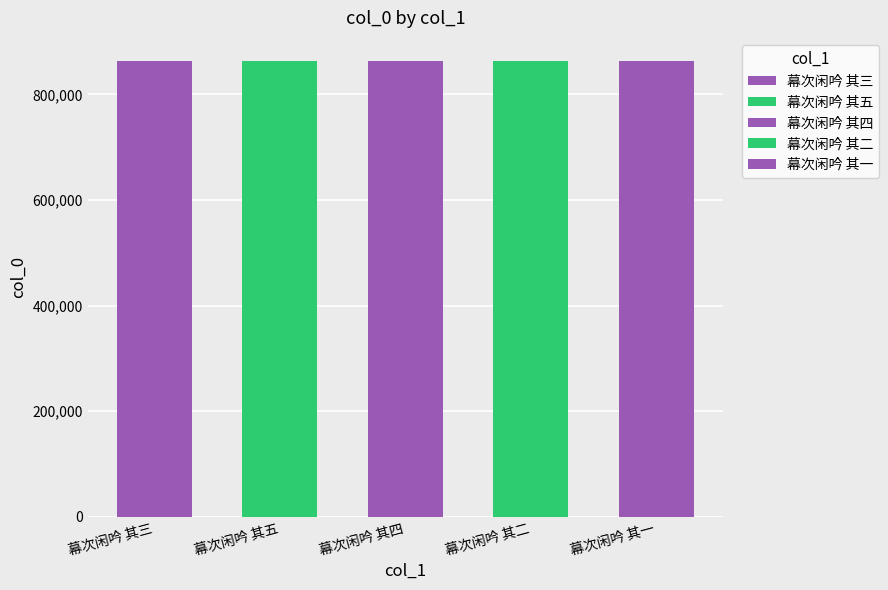

What is the sum of the values at 幕次闲吟 其一 and 幕次闲吟 其五?

1727567